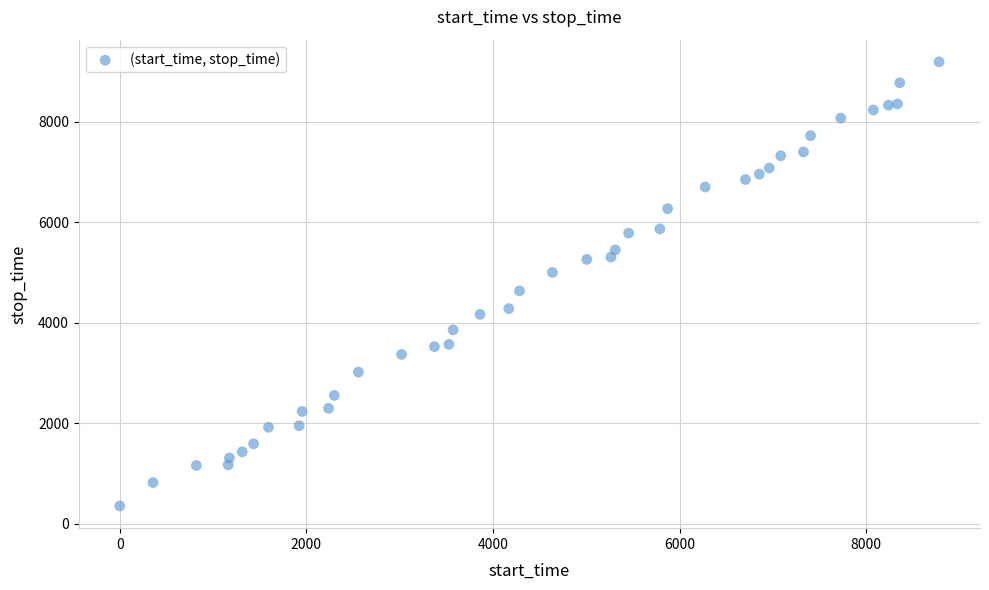

What is the range of X values (max minus min)?

8780